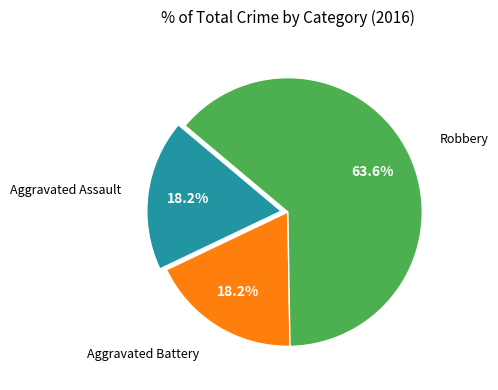

Is there a majority slice in this chart?

Yes